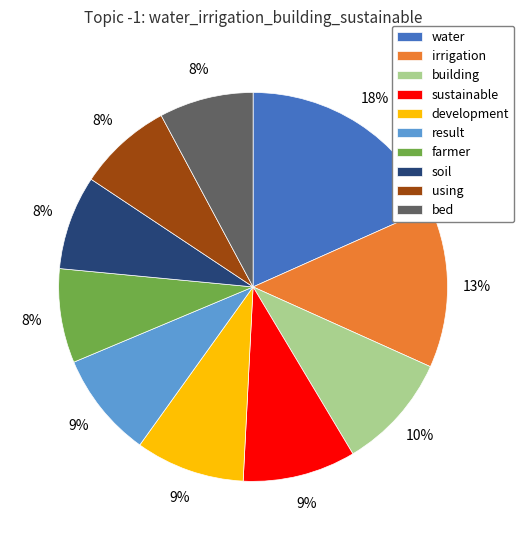

Is water the majority of the pie?

No